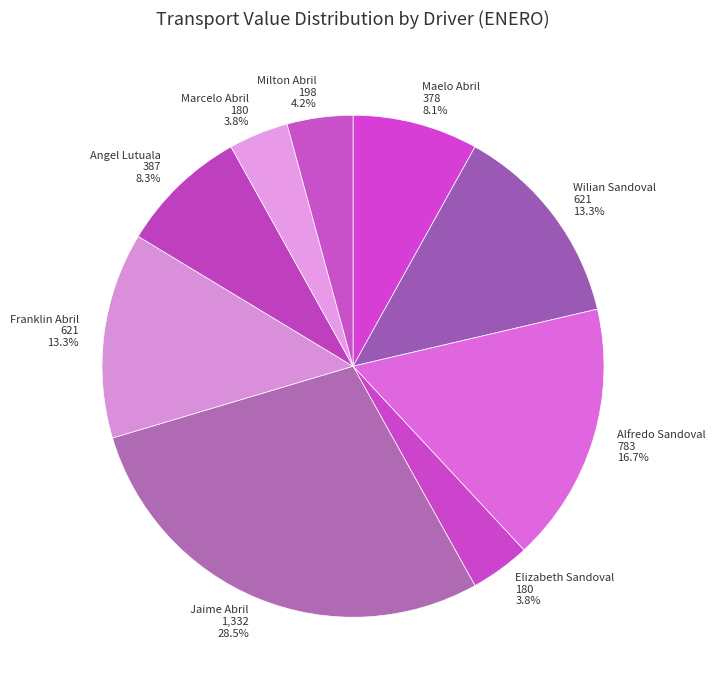

Is there any slice that represents more than half of the pie?

No